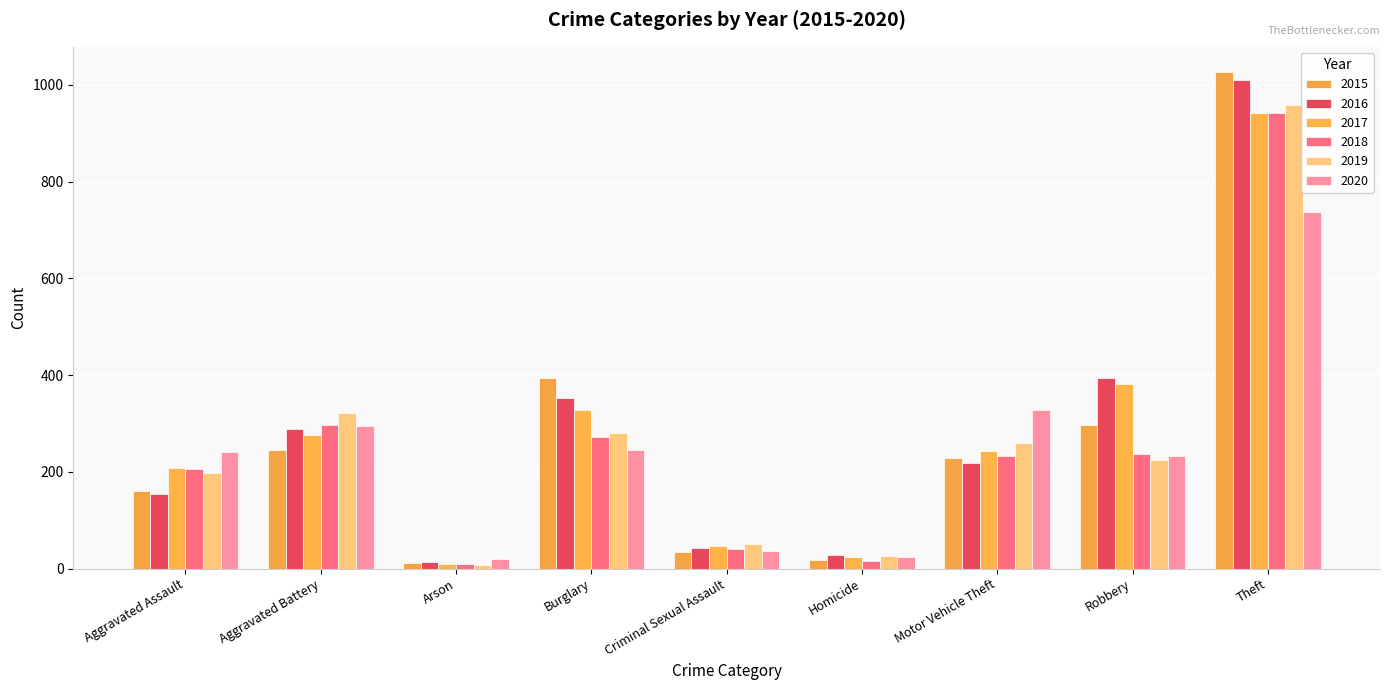

What is the difference between the 2016 values at Motor Vehicle Theft and Burglary?

134